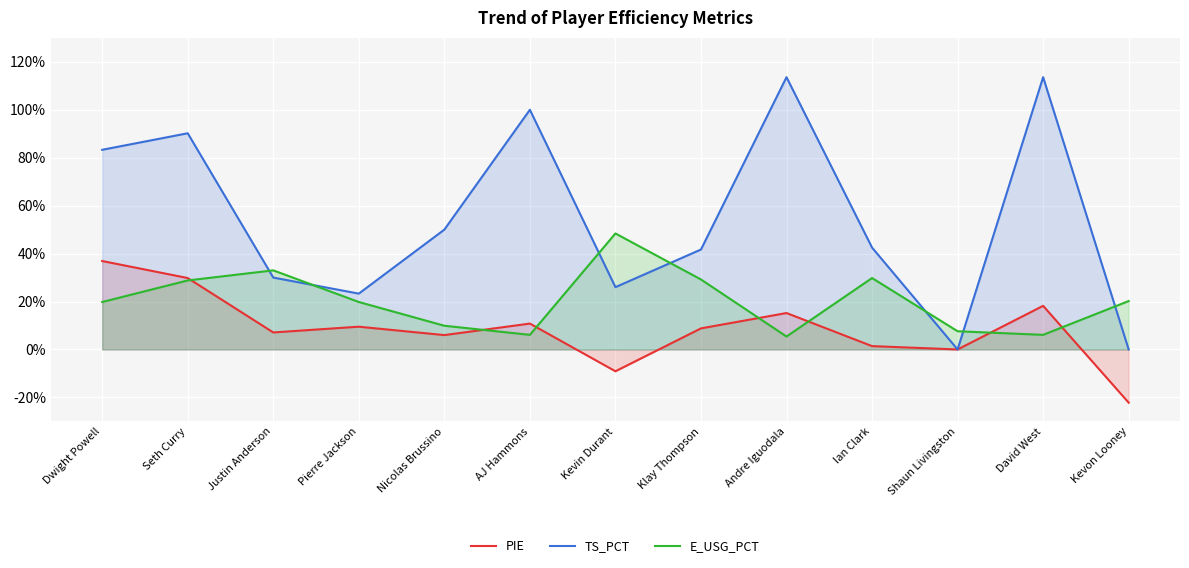

Reading right to left, transcribe all the data shown in this chart.

PIE: Kevon Looney=-0.2	David West=0.2	Shaun Livingston=0.0	Ian Clark=0.0	Andre Iguodala=0.2	Klay Thompson=0.1	Kevin Durant=-0.1	AJ Hammons=0.1	Nicolas Brussino=0.1	Pierre Jackson=0.1	Justin Anderson=0.1	Seth Curry=0.3	Dwight Powell=0.4
TS_PCT: Kevon Looney=0.0	David West=1.1	Shaun Livingston=0.0	Ian Clark=0.4	Andre Iguodala=1.1	Klay Thompson=0.4	Kevin Durant=0.3	AJ Hammons=1.0	Nicolas Brussino=0.5	Pierre Jackson=0.2	Justin Anderson=0.3	Seth Curry=0.9	Dwight Powell=0.8
E_USG_PCT: Kevon Looney=0.2	David West=0.1	Shaun Livingston=0.1	Ian Clark=0.3	Andre Iguodala=0.1	Klay Thompson=0.3	Kevin Durant=0.5	AJ Hammons=0.1	Nicolas Brussino=0.1	Pierre Jackson=0.2	Justin Anderson=0.3	Seth Curry=0.3	Dwight Powell=0.2